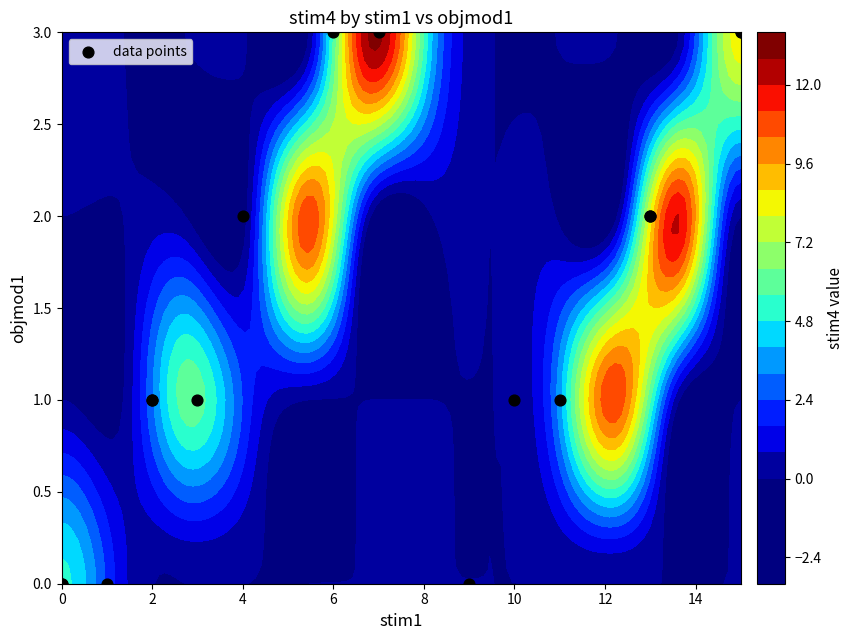

What is the difference between the maximum and minimum values?

3